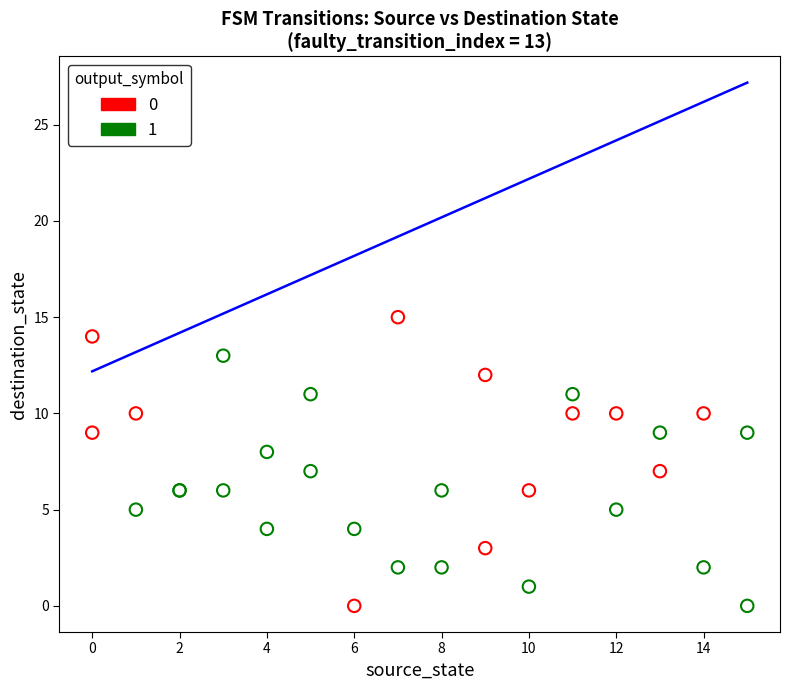

What are all the series names shown in the legend?

0, 1